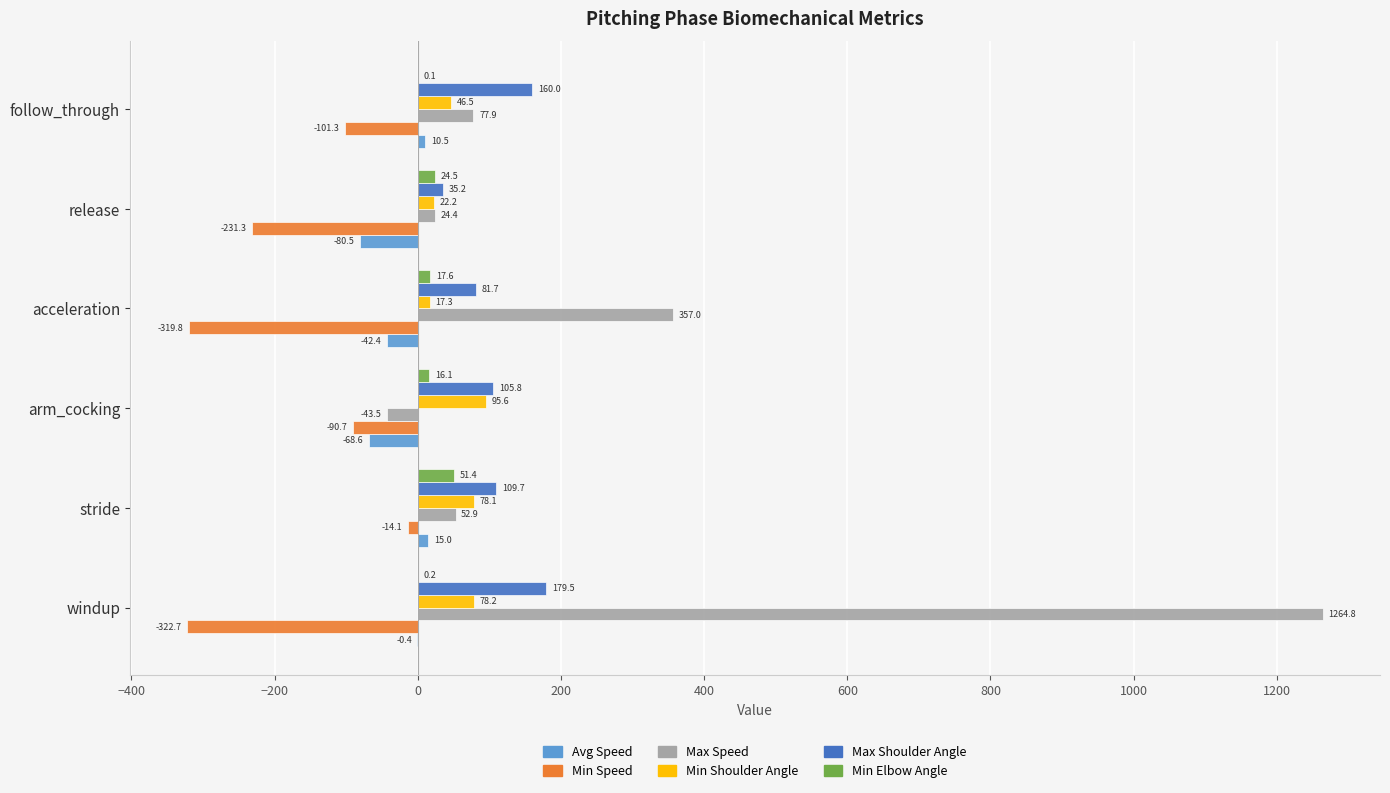

Which series changed the most between arm_cocking and follow_through?

Max Speed